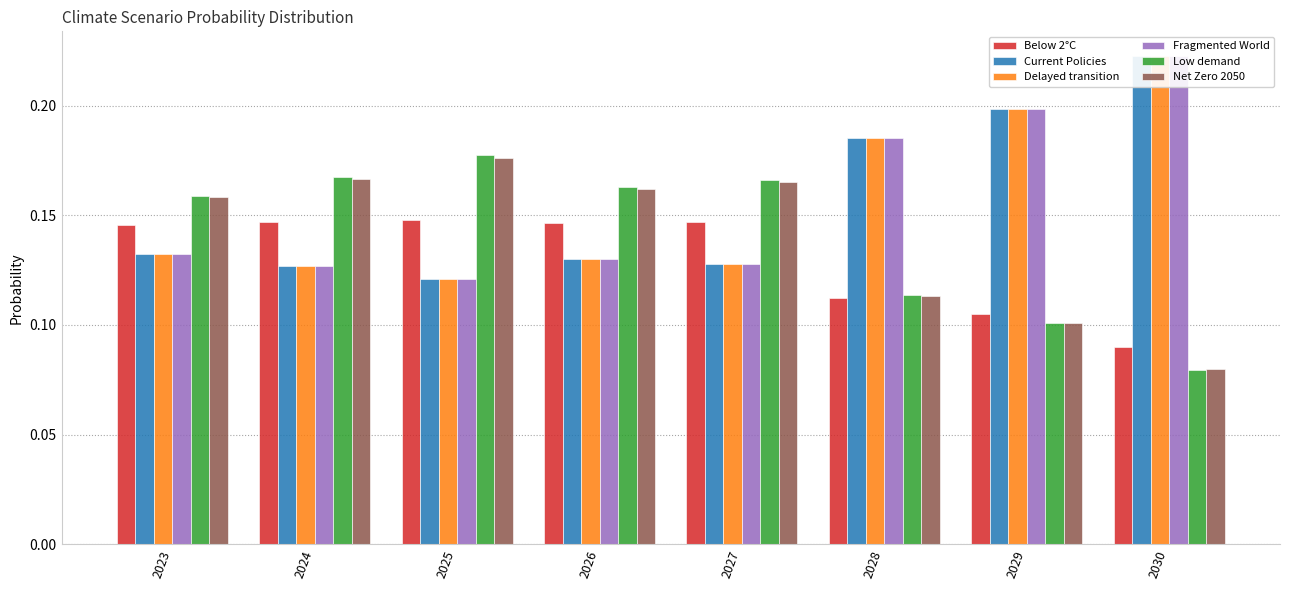

At which category is the sum across all series the highest?

2030